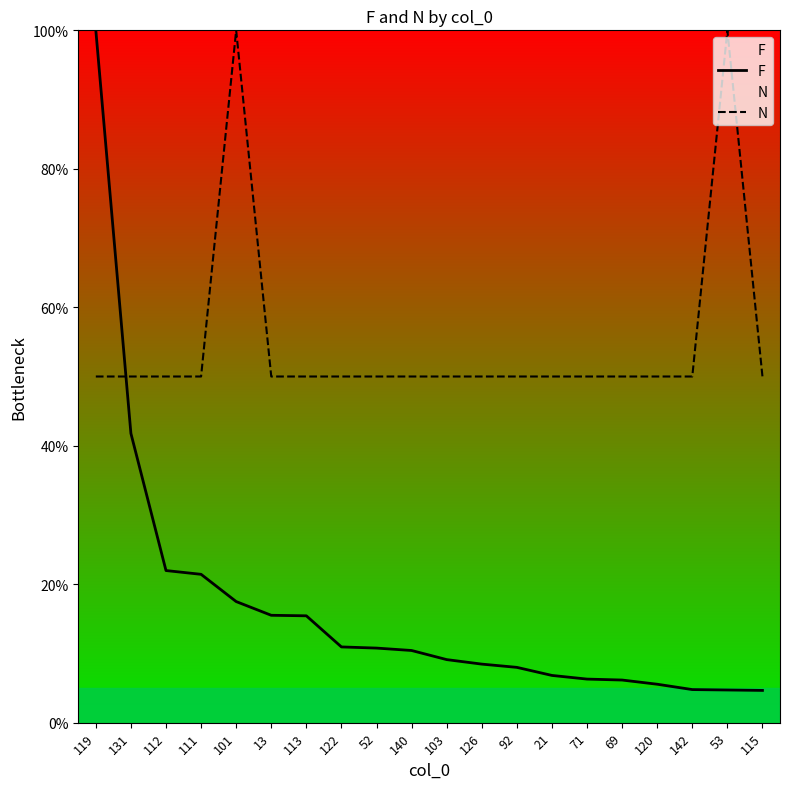

Reading left to right, list all the values displayed in this chart.

F: 119=100.0	131=41.8	112=22.0	111=21.4	101=17.5	13=15.5	113=15.4	122=10.9	52=10.8	140=10.4	103=9.1	126=8.5	92=8.0	21=6.8	71=6.3	69=6.2	120=5.6	142=4.8	53=4.7	115=4.7
N: 119=50.0	131=50.0	112=50.0	111=50.0	101=100.0	13=50.0	113=50.0	122=50.0	52=50.0	140=50.0	103=50.0	126=50.0	92=50.0	21=50.0	71=50.0	69=50.0	120=50.0	142=50.0	53=100.0	115=50.0